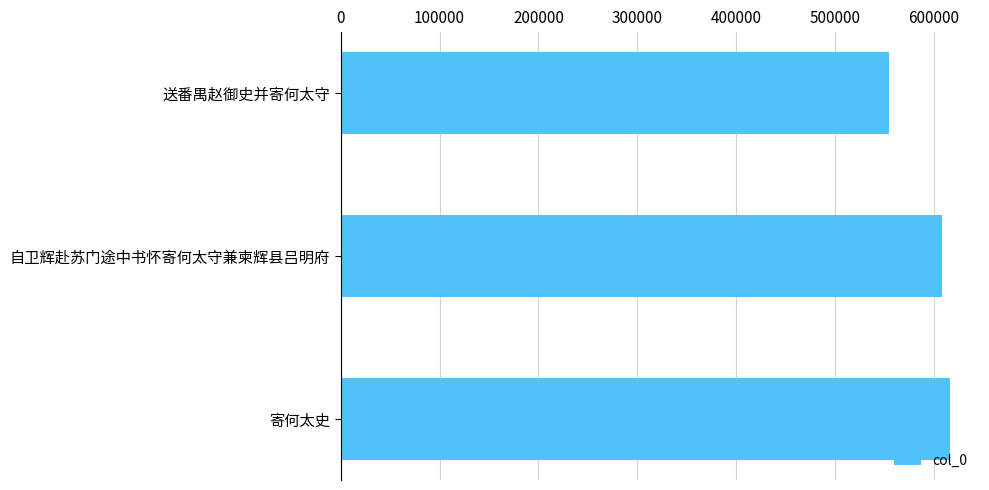

What is the difference between the maximum and minimum values?

61043